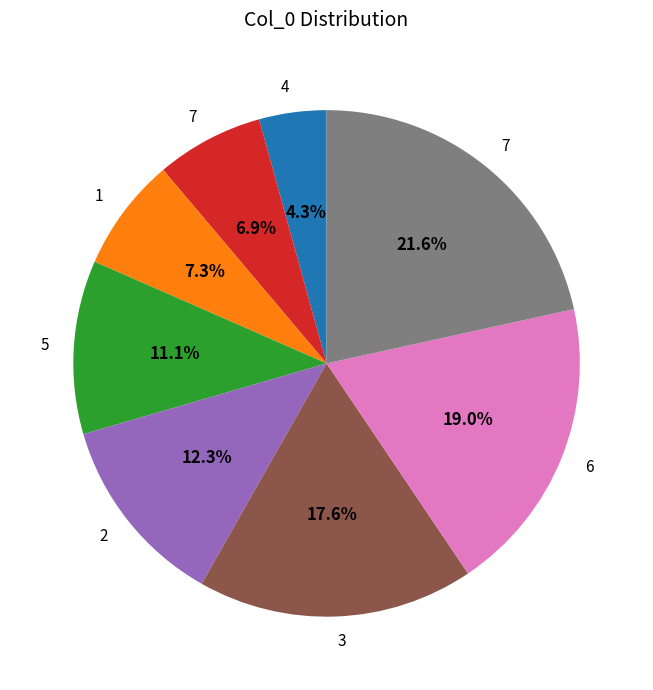

Is there a majority slice in this chart?

No